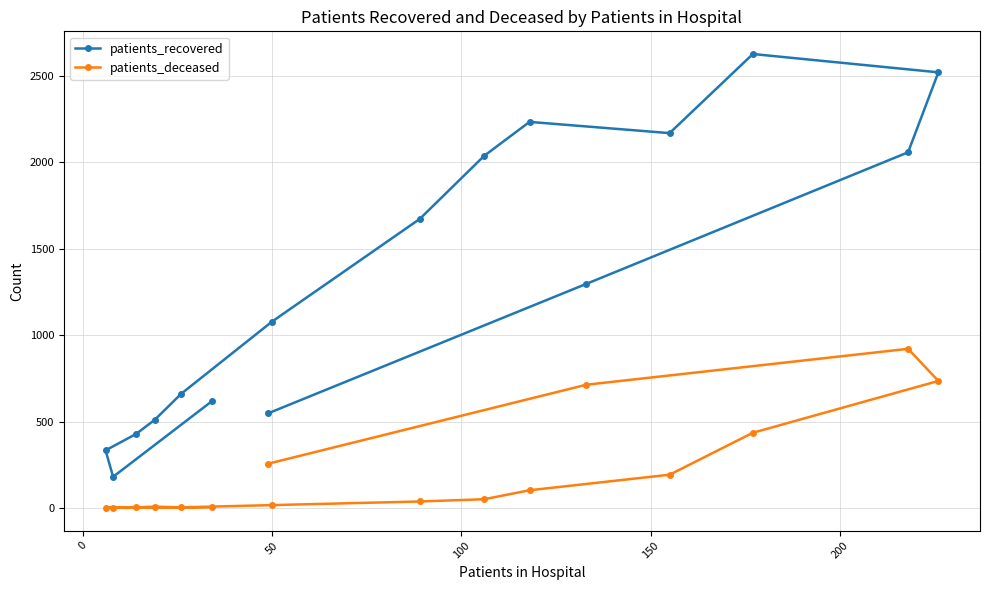

At how many categories does at least one series exceed 1141?

8